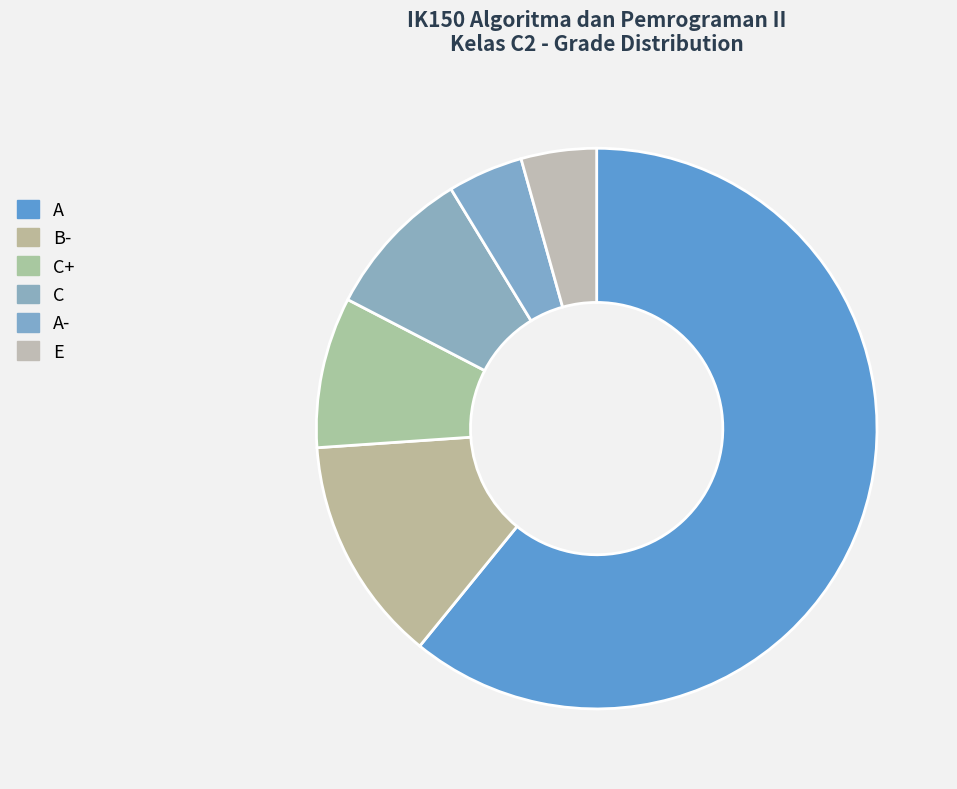

How many segments does this pie chart have?

6